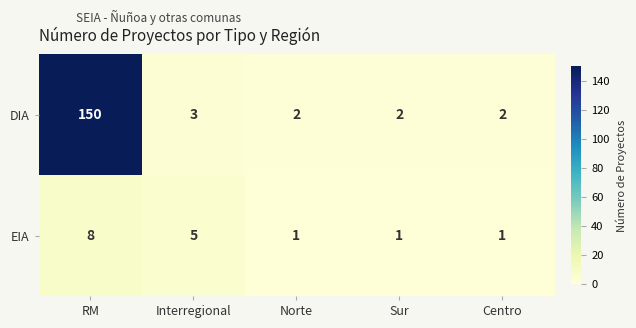

The DIA series shows 1 at Sur. True or false?

False